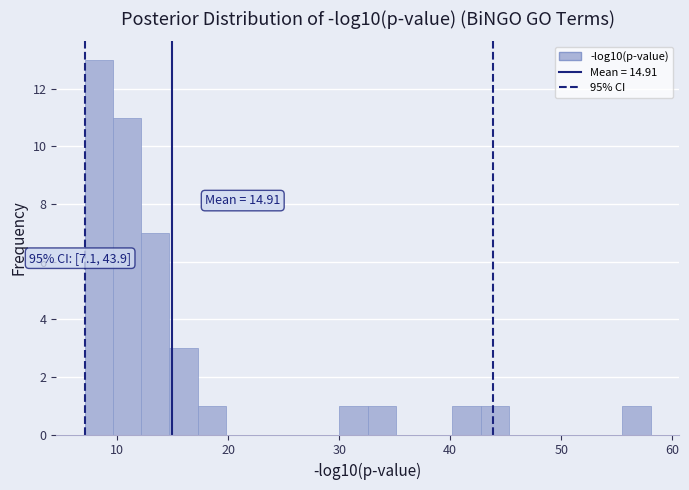

Around what value on the x-axis is the tallest bar? Give the approximate position of its centre, as read against the axis.

8